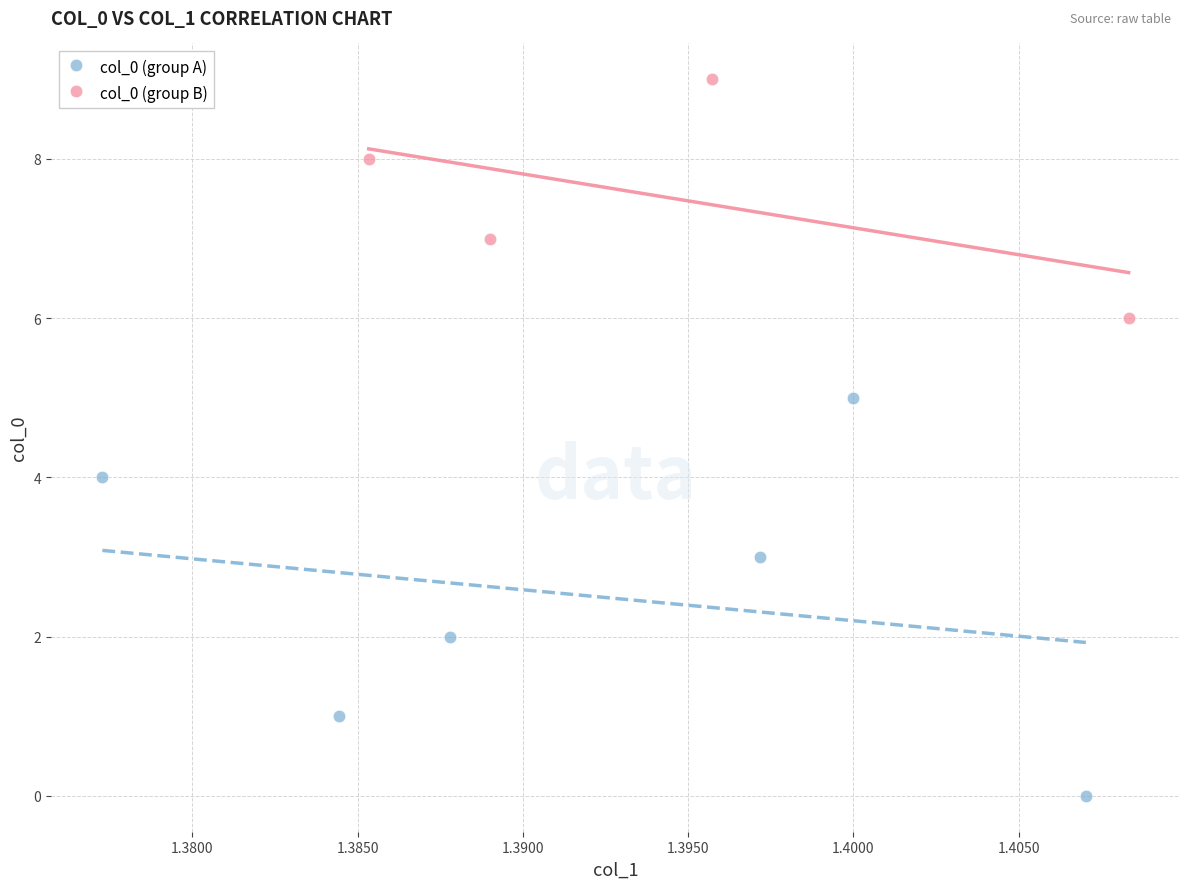

Which series reaches the minimum Y coordinate?

col_0 (group A)